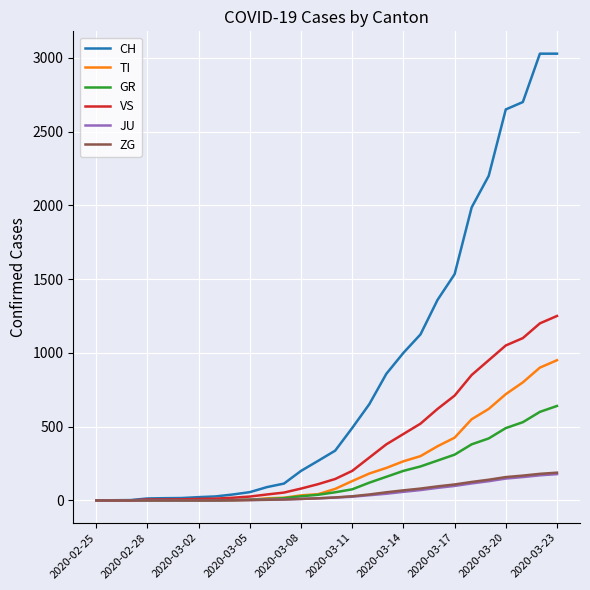

Which series has the widest spread of values?

CH